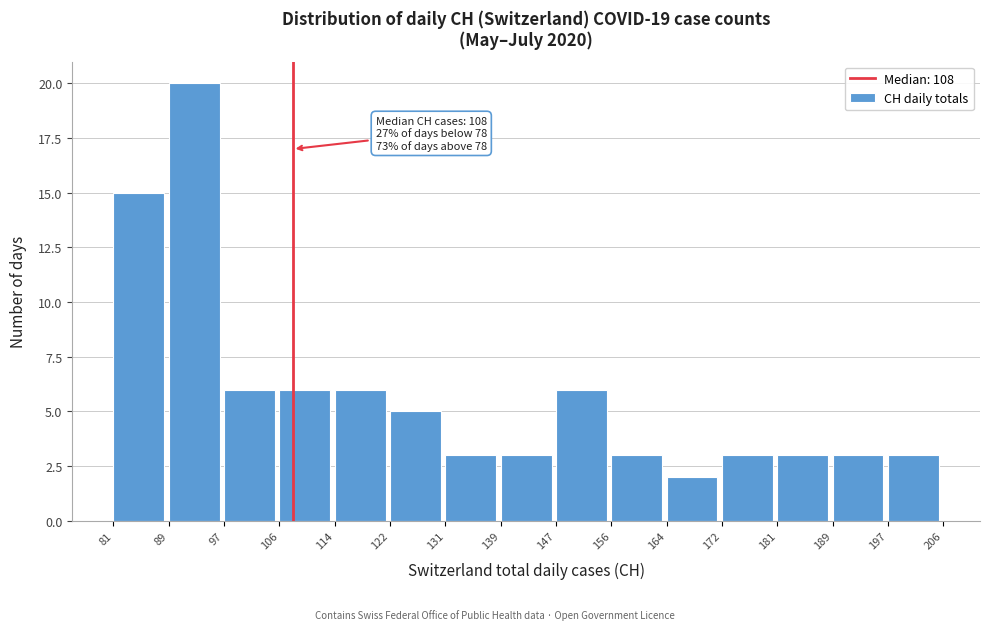

Which range on the x-axis has the tallest bar?

89 to 97